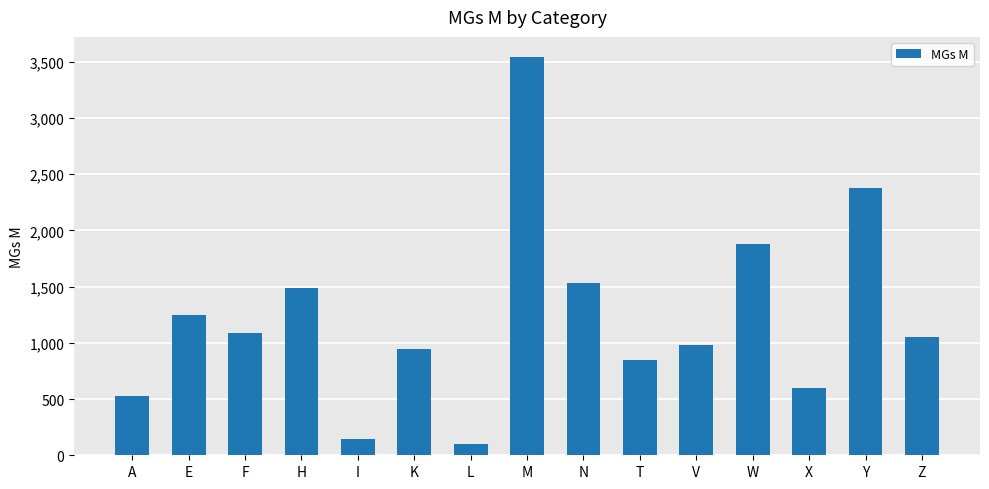

Where does the data first go above 1051?

E